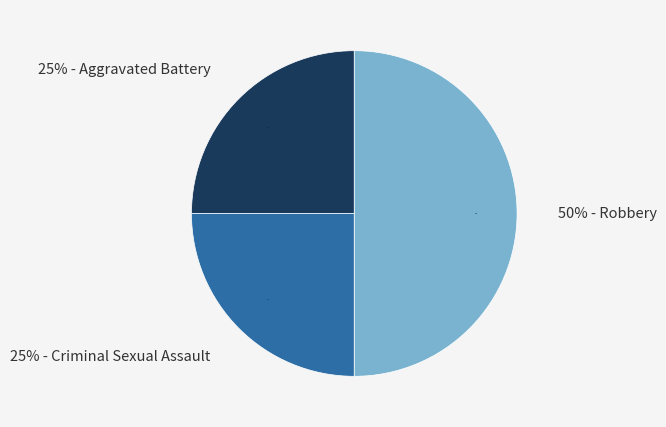

To the nearest percent, what is the average slice percentage?

33%